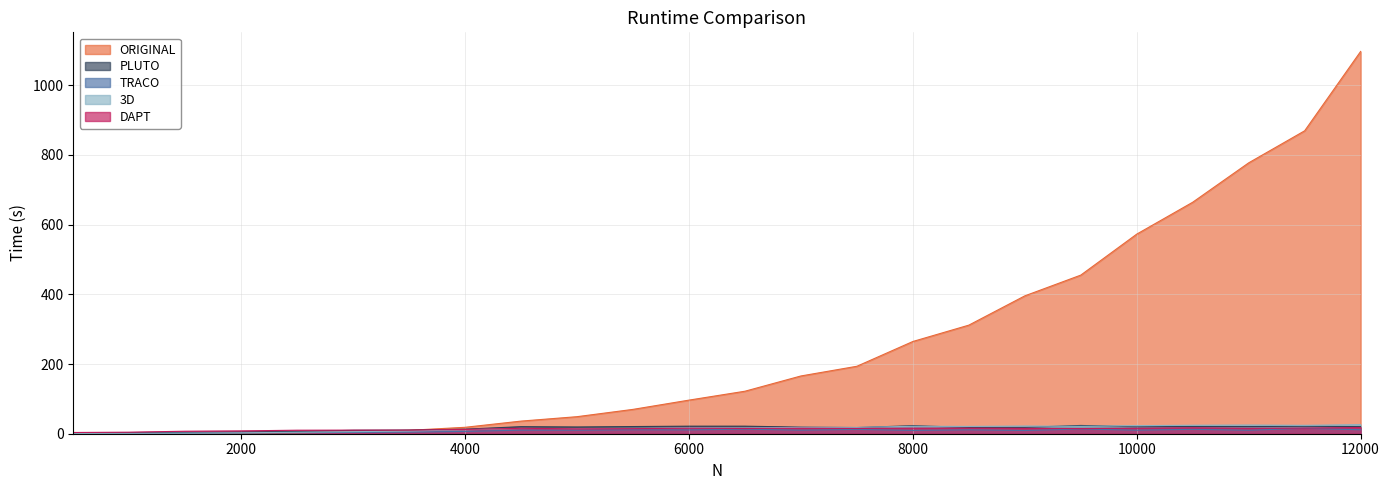

What is the value of the DAPT point at the 15th from the left?

15.1